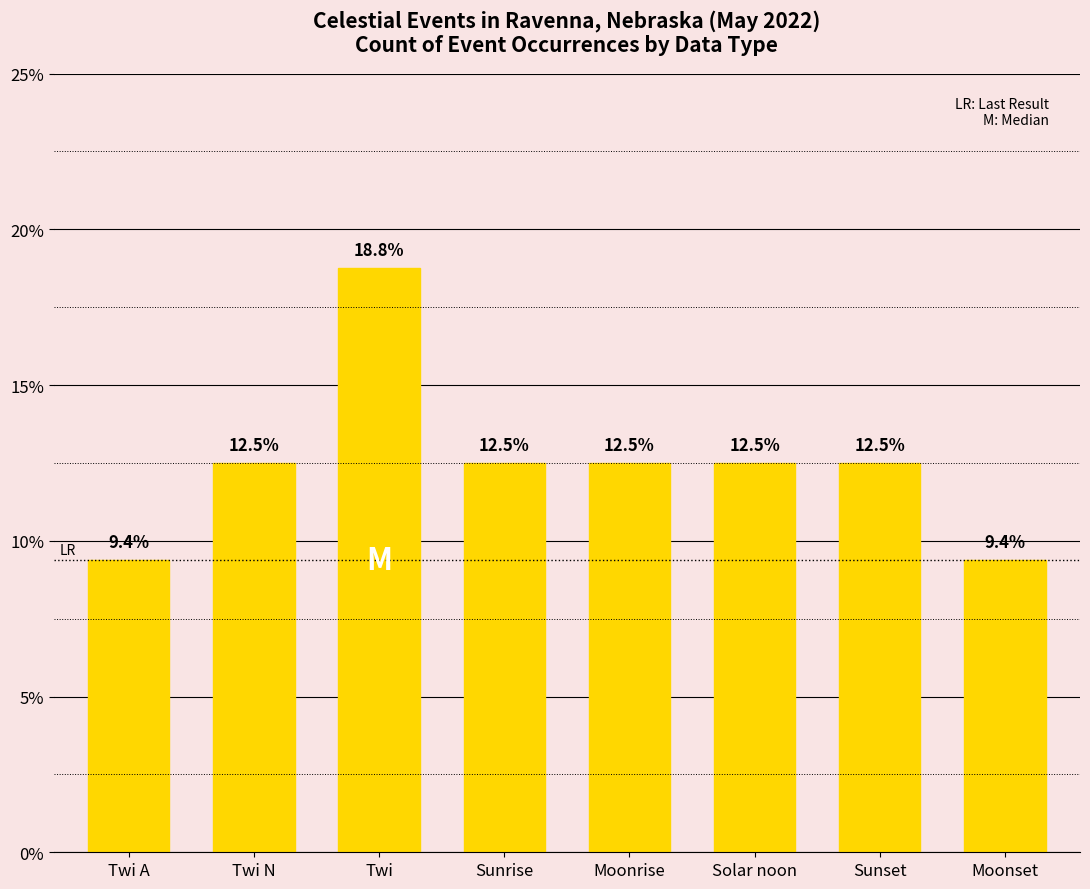

Reading right to left, extract all data points from this chart.

Moonset=9.4	Sunset=12.5	Solar noon=12.5	Moonrise=12.5	Sunrise=12.5	Twi=18.8	Twi N=12.5	Twi A=9.4